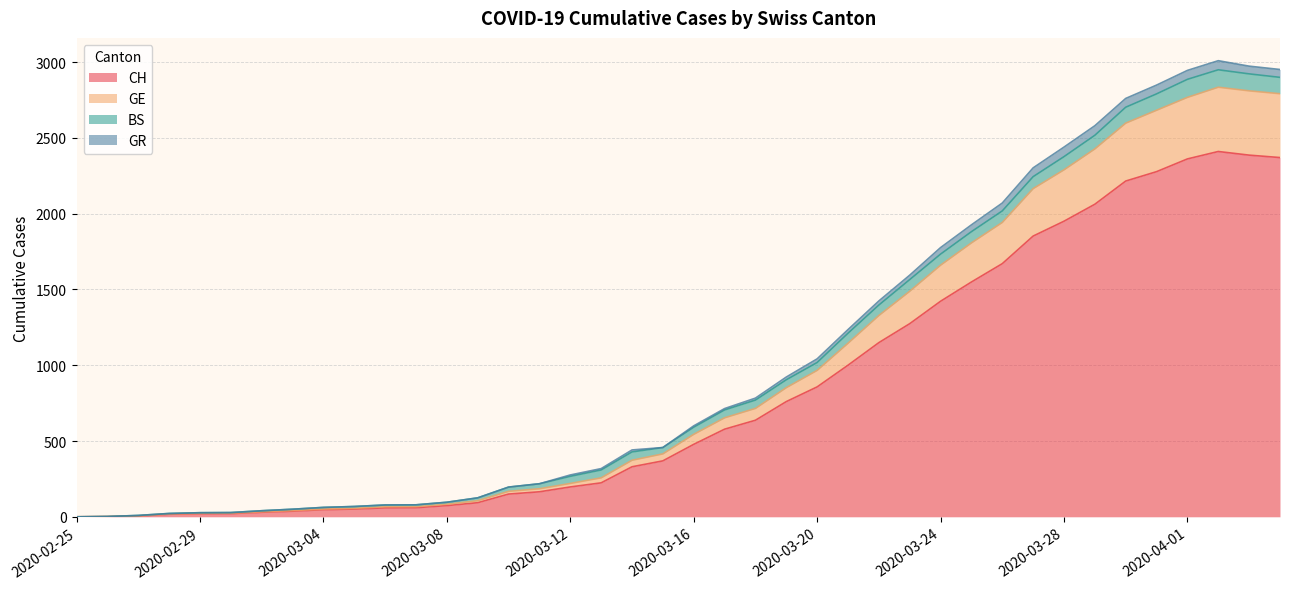

What is the highest value of the CH series?

2410